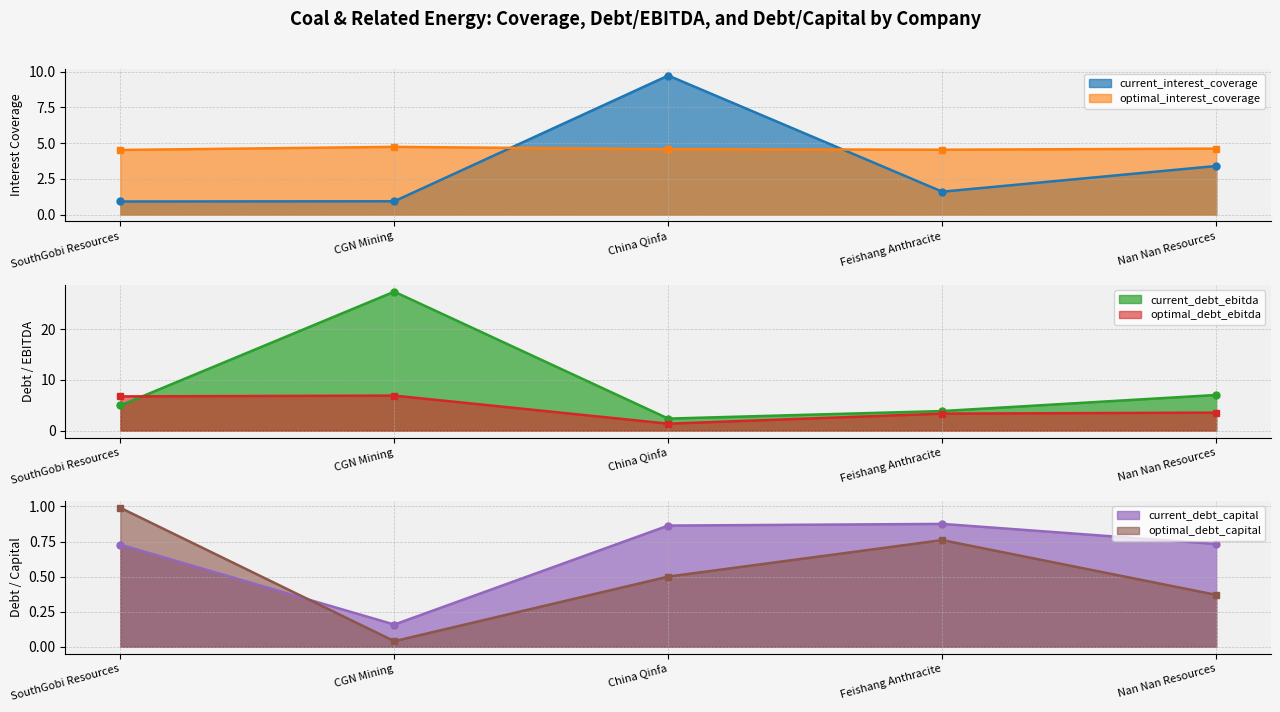

What is the minimum value for optimal_interest_coverage?

4.5